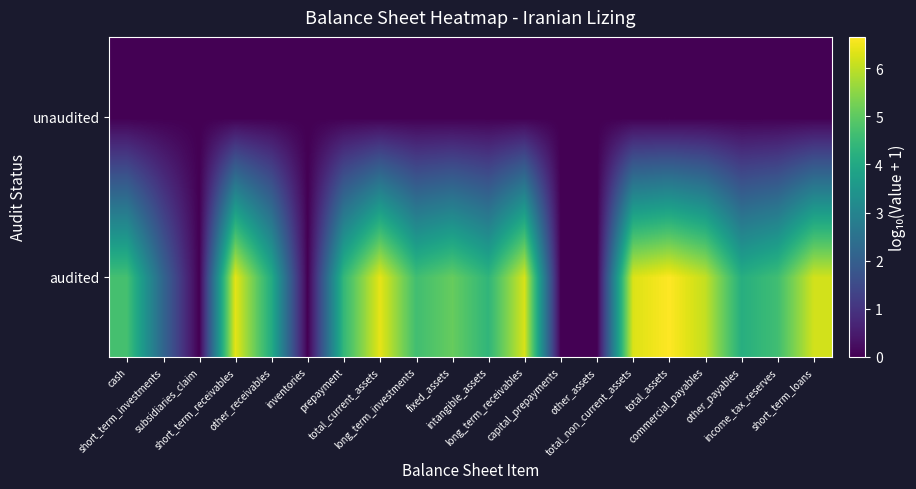

Rank the series by their average value, from lowest to highest.

unaudited, audited